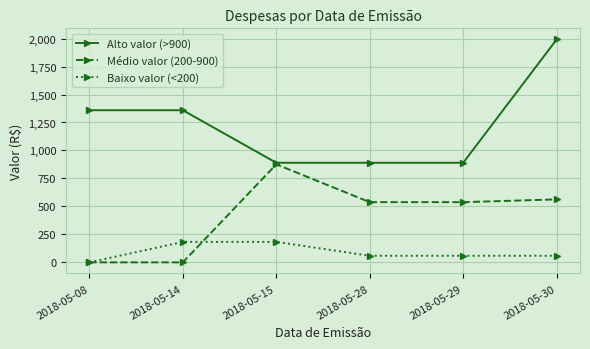

List the series in order of their peak value, lowest first.

Baixo valor (<200), Médio valor (200-900), Alto valor (>900)